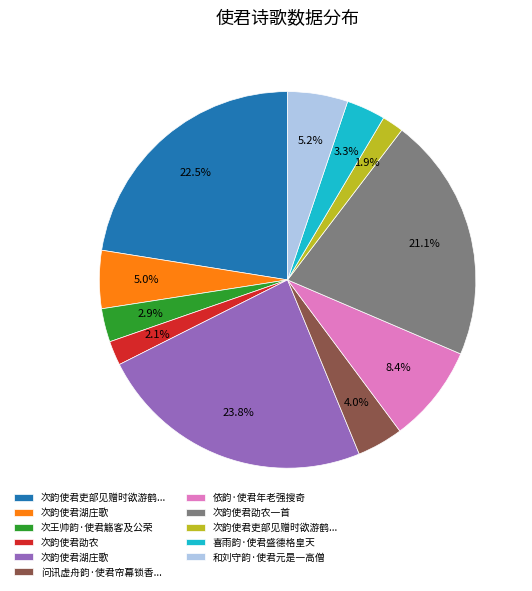

Is there a majority slice in this chart?

No